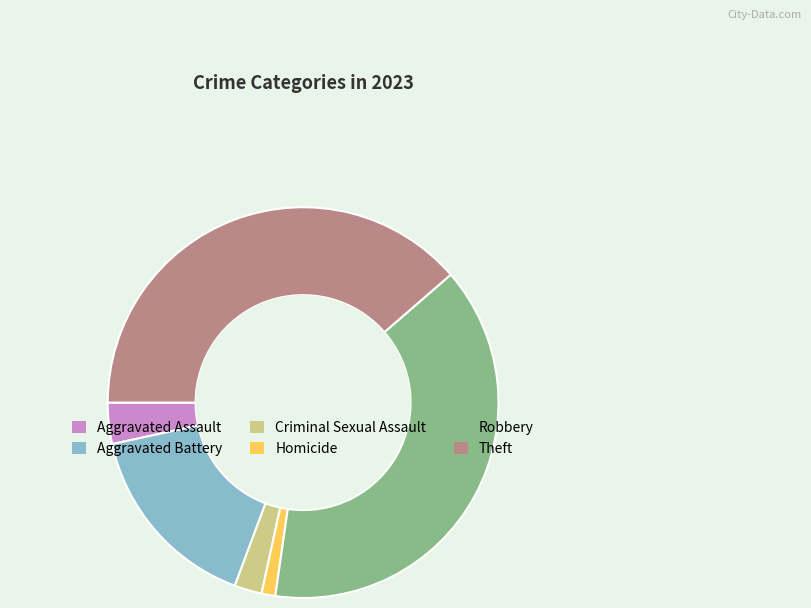

Count the number of slices in the pie.

6